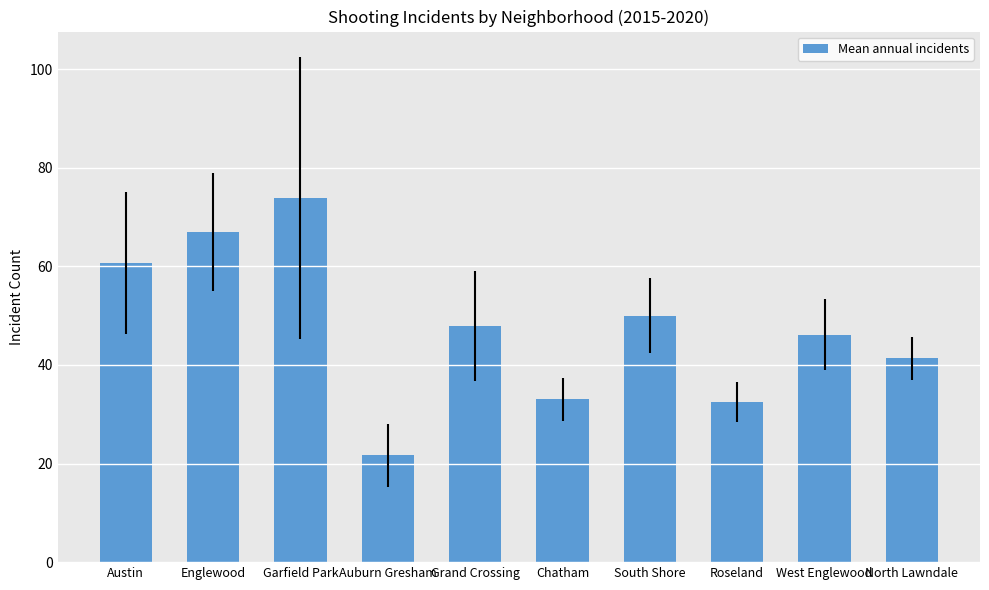

What is the change in value from Auburn Gresham to Chatham?

+11.3